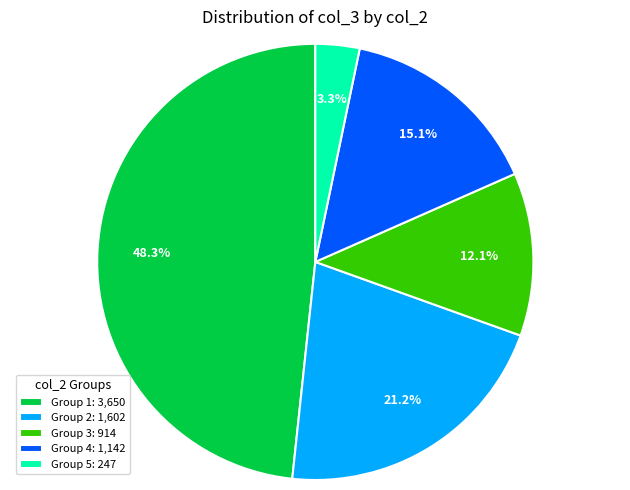

Which slice is the smallest?

Group 5: 247